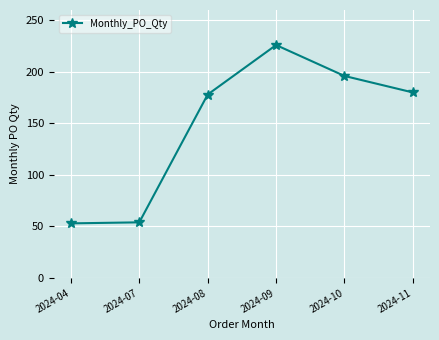

What is the value of the 6th point from the left?

180